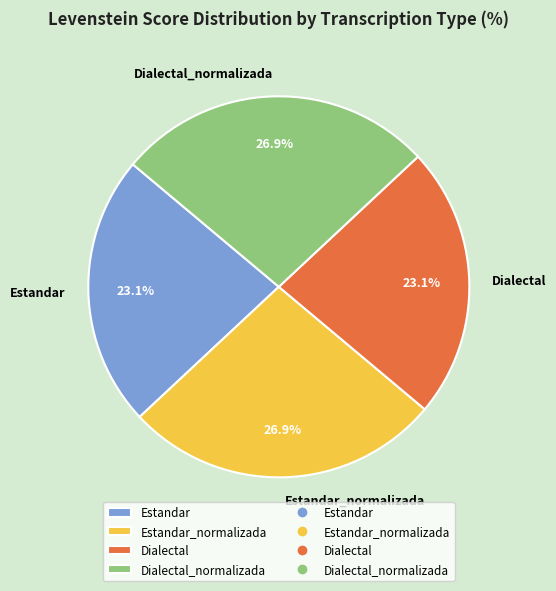

True or false: Dialectal accounts for 14% of the total.

False